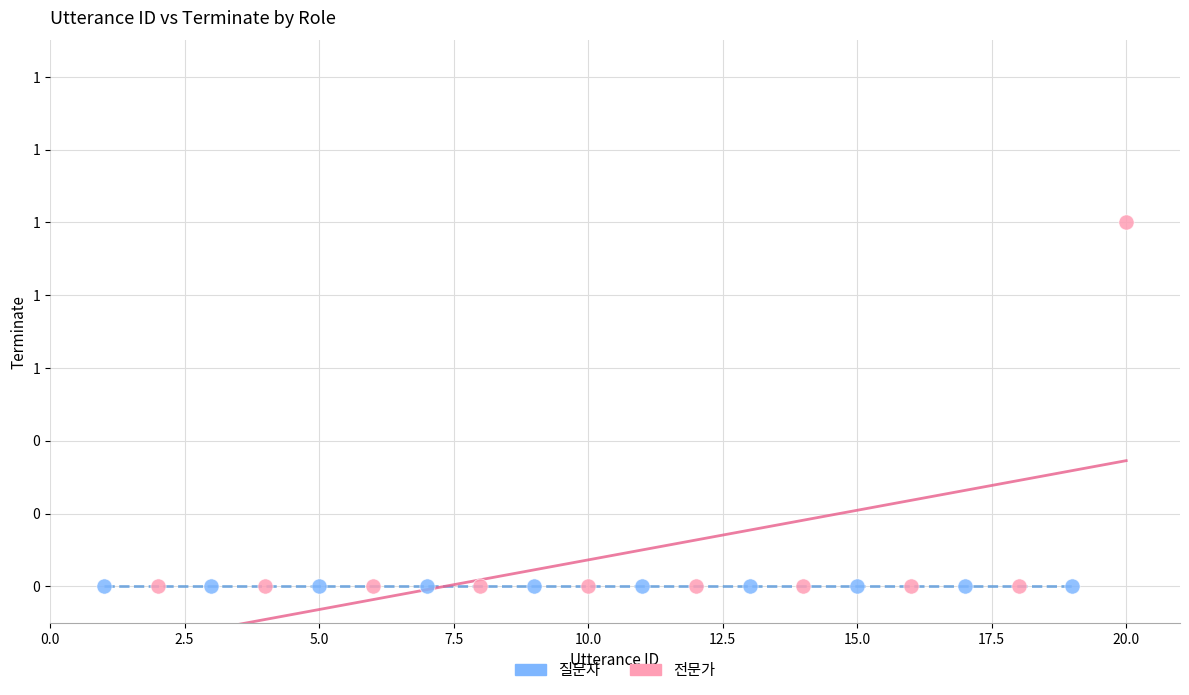

What are all the series names shown in the legend?

질문자, 전문가